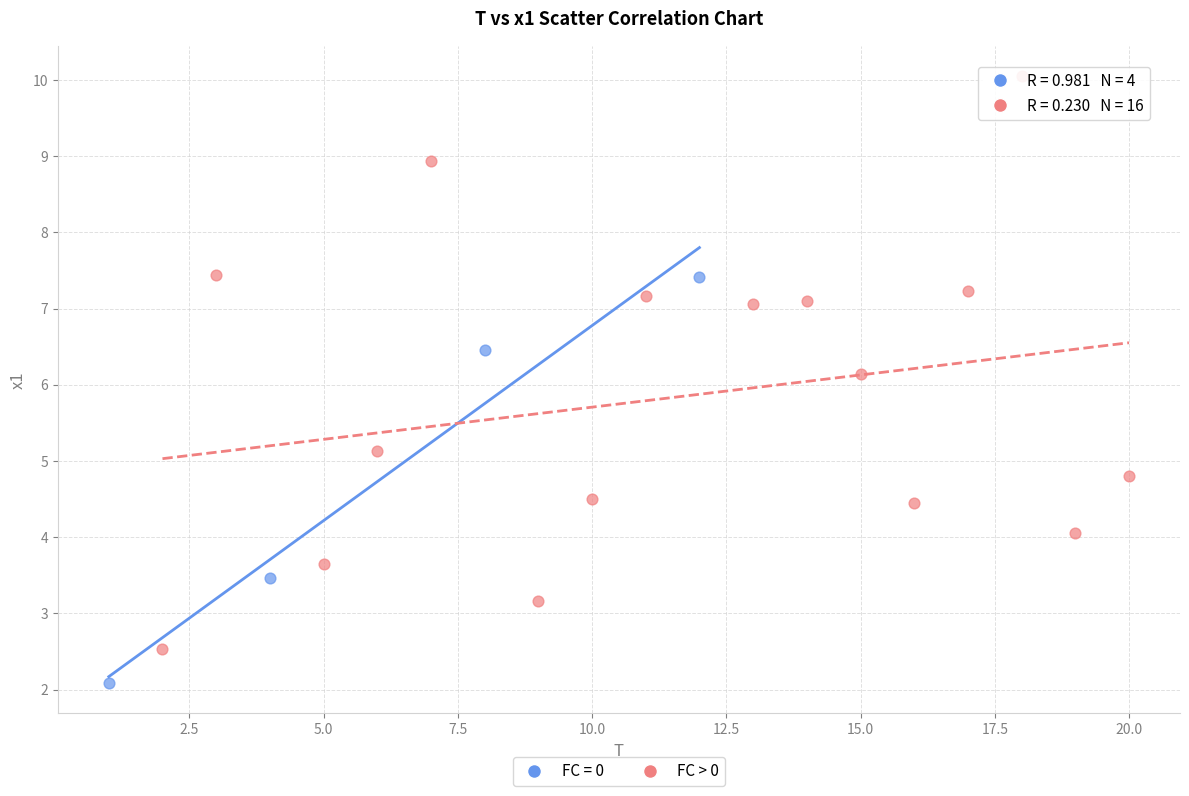

Which series has the largest Y range (max minus min)?

FC > 0